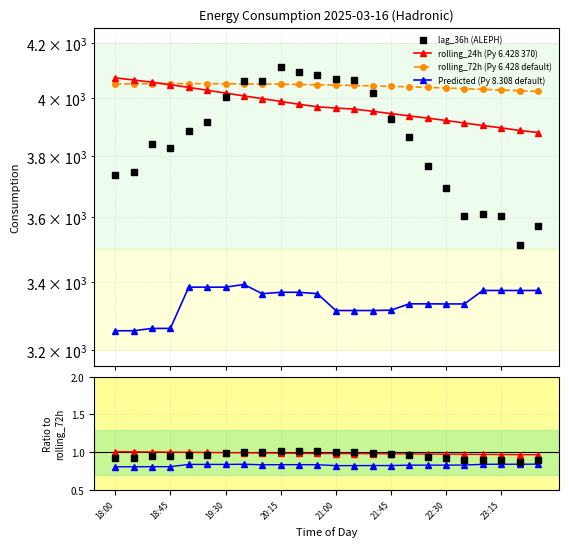

True or false: Predicted_Consumption and rolling_72h intersect in this chart.

False